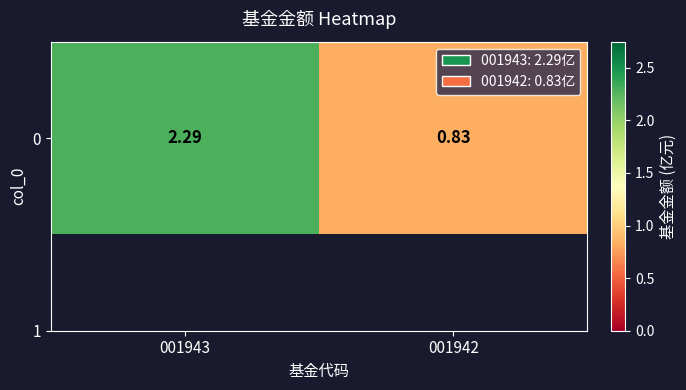

What is the change in value from 001943 to 001942?

-1.5